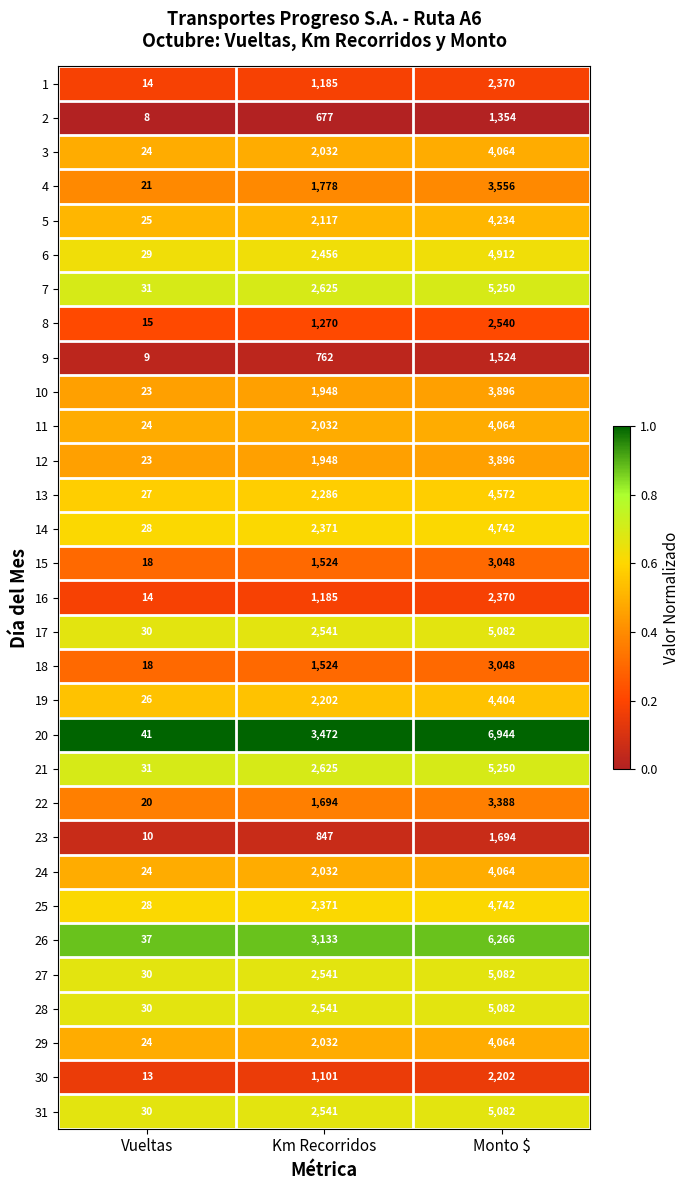

True or false: 31 has a value of 2541 at Km Recorridos.

True